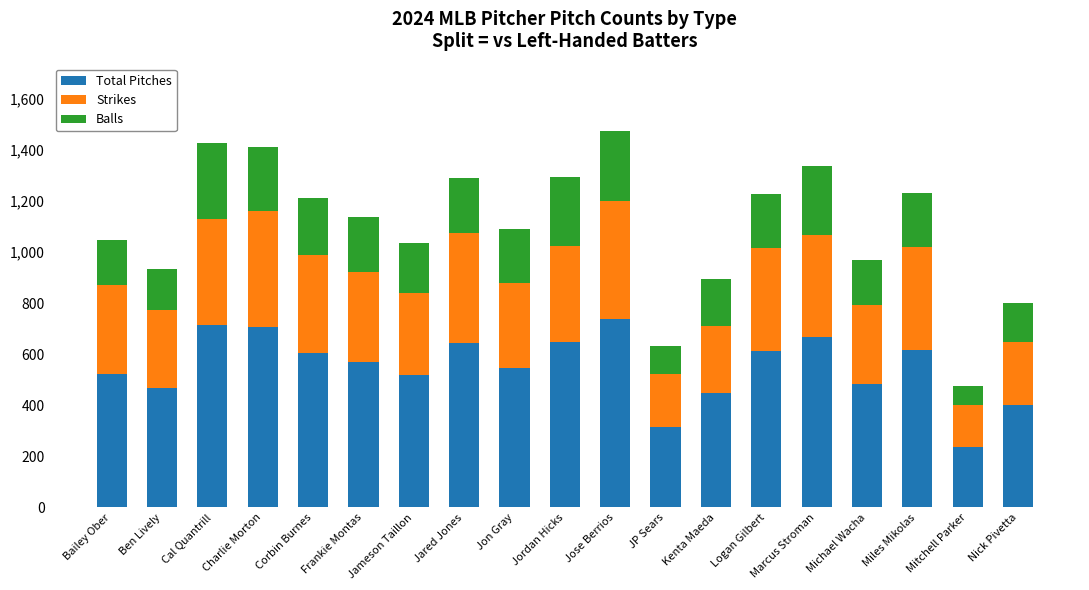

Are the bars grouped side by side (vs. stacked)?

No